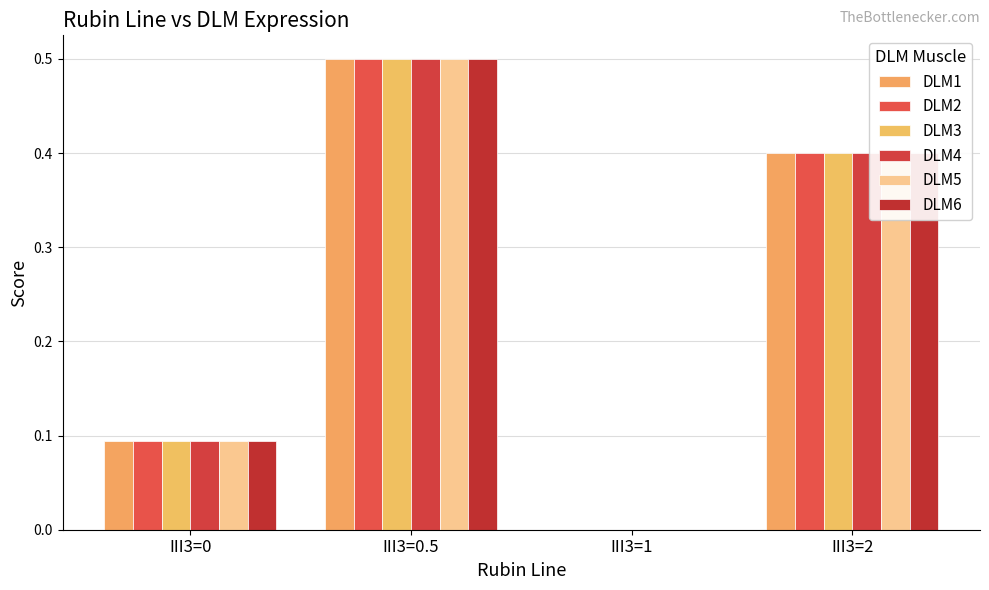

Rank the series at III3=2 from highest to lowest value.

DLM1, DLM2, DLM3, DLM4, DLM5, DLM6